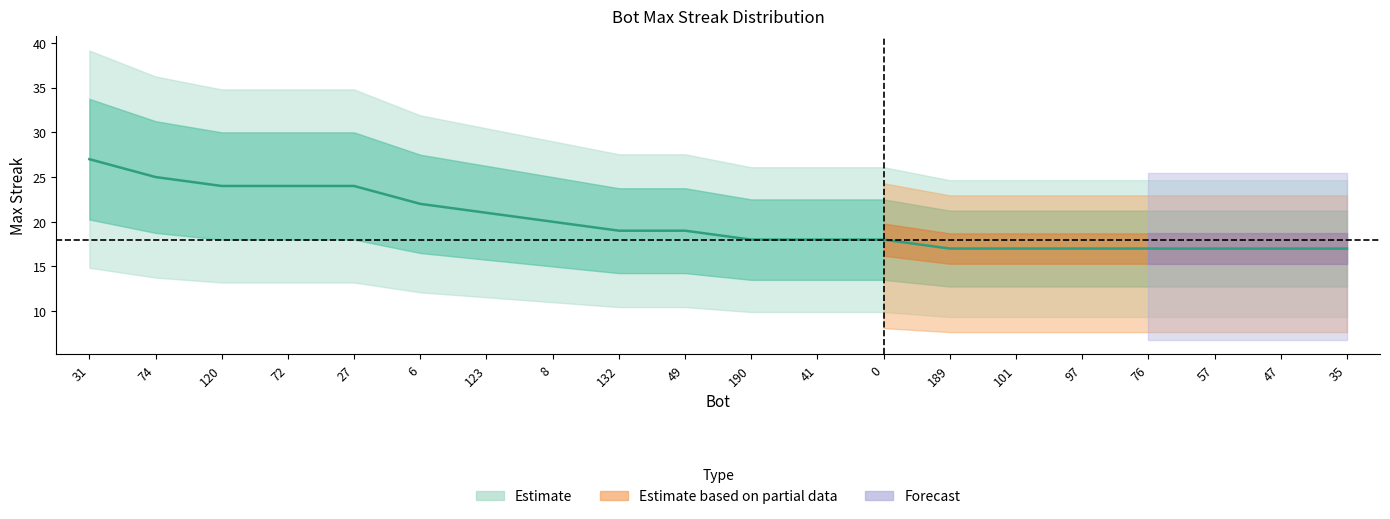

Rank the categories by value from highest to lowest.

31, 74, 120, 72, 27, 6, 123, 8, 132, 49, 190, 41, 0, 189, 101, 97, 76, 57, 47, 35